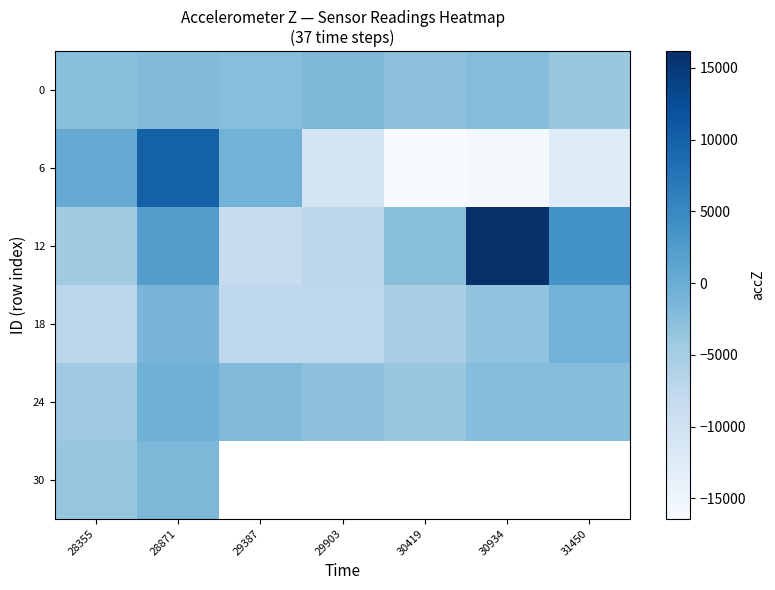

The value of 0 at 28871 is -1972.0. True or false?

True